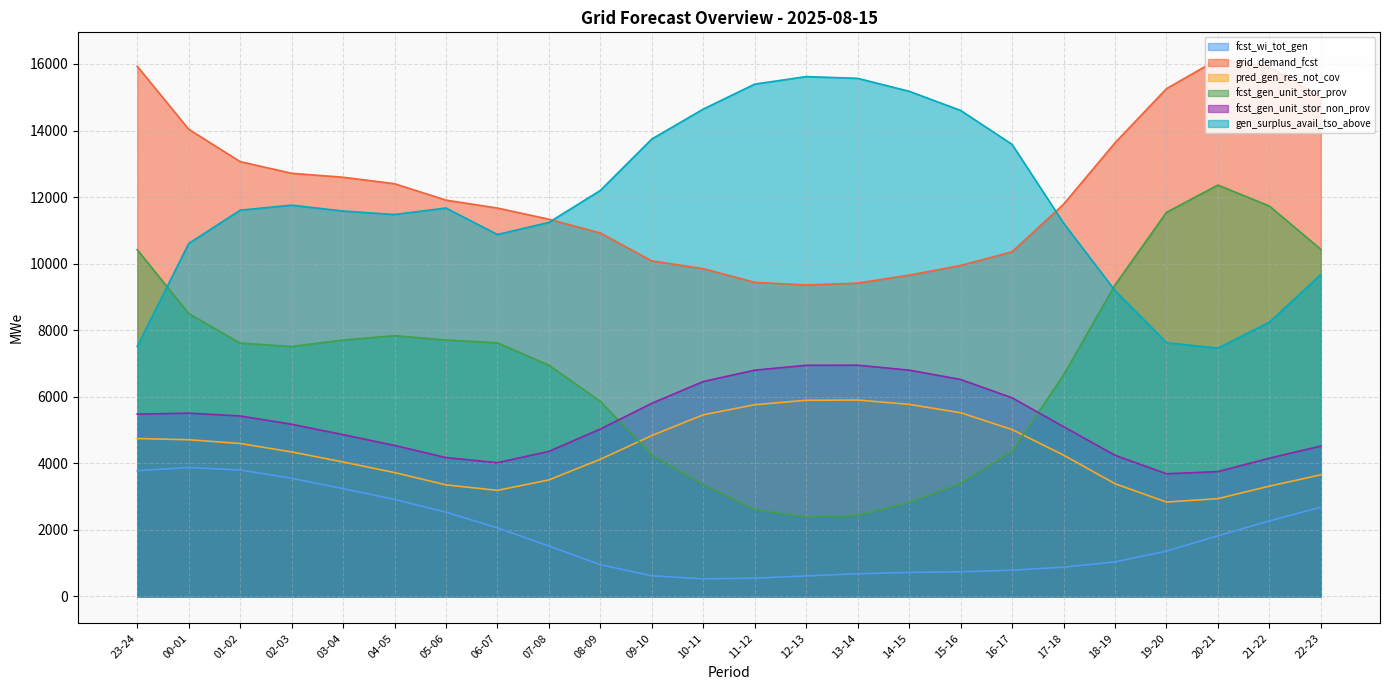

True or false: fcst_wi_tot_gen and fcst_gen_unit_stor_non_prov cross at least once.

False